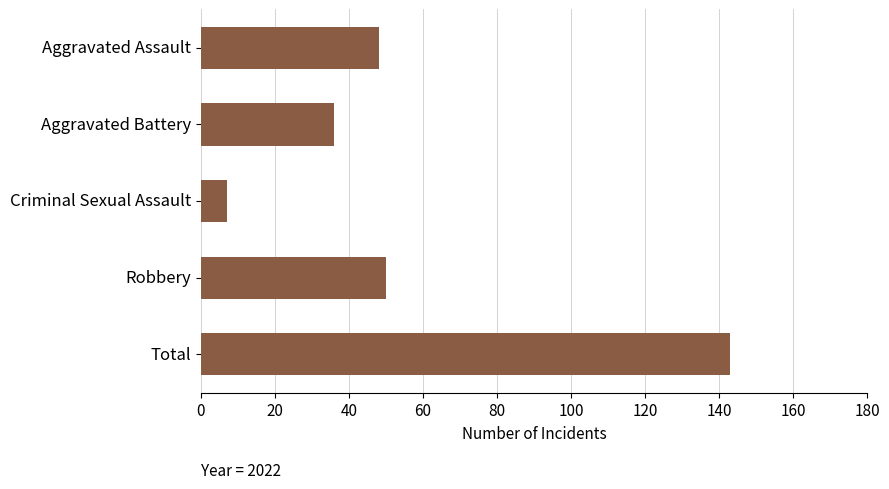

What is the approximate value at Total, to the nearest 10?

140